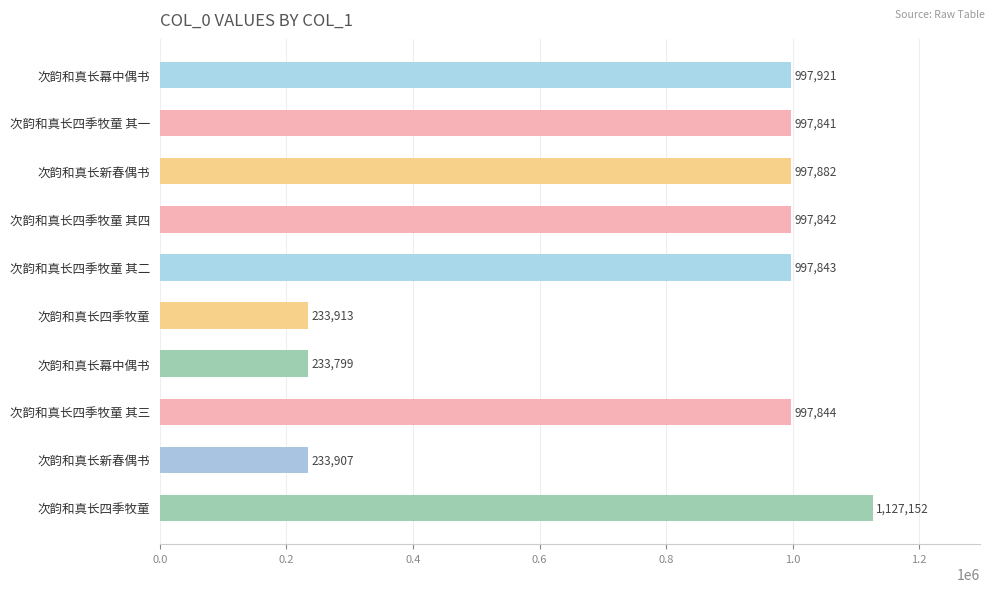

How many distinct data groups are displayed?

1